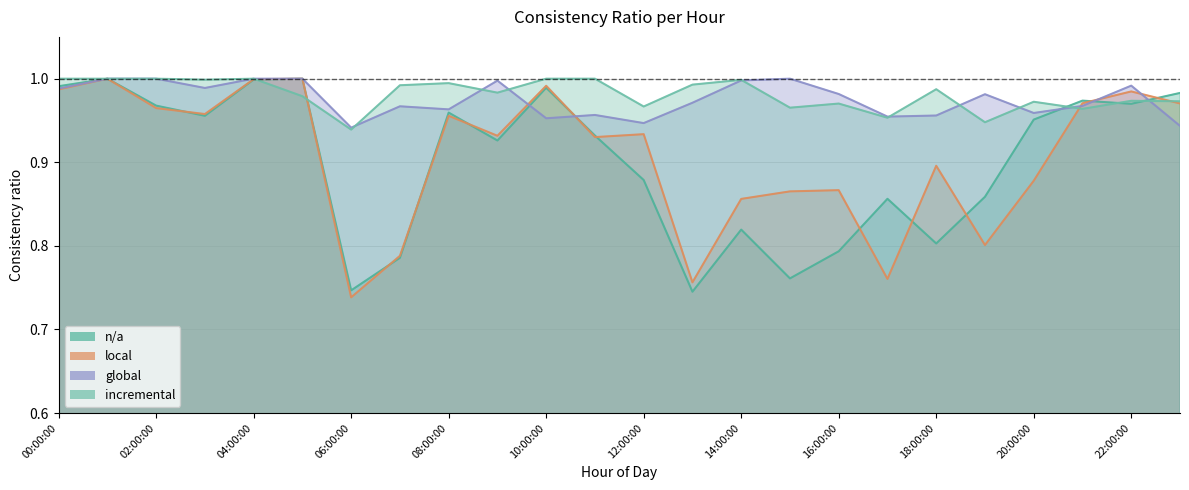

What is the total value across all series at 23:00:00?

3.9